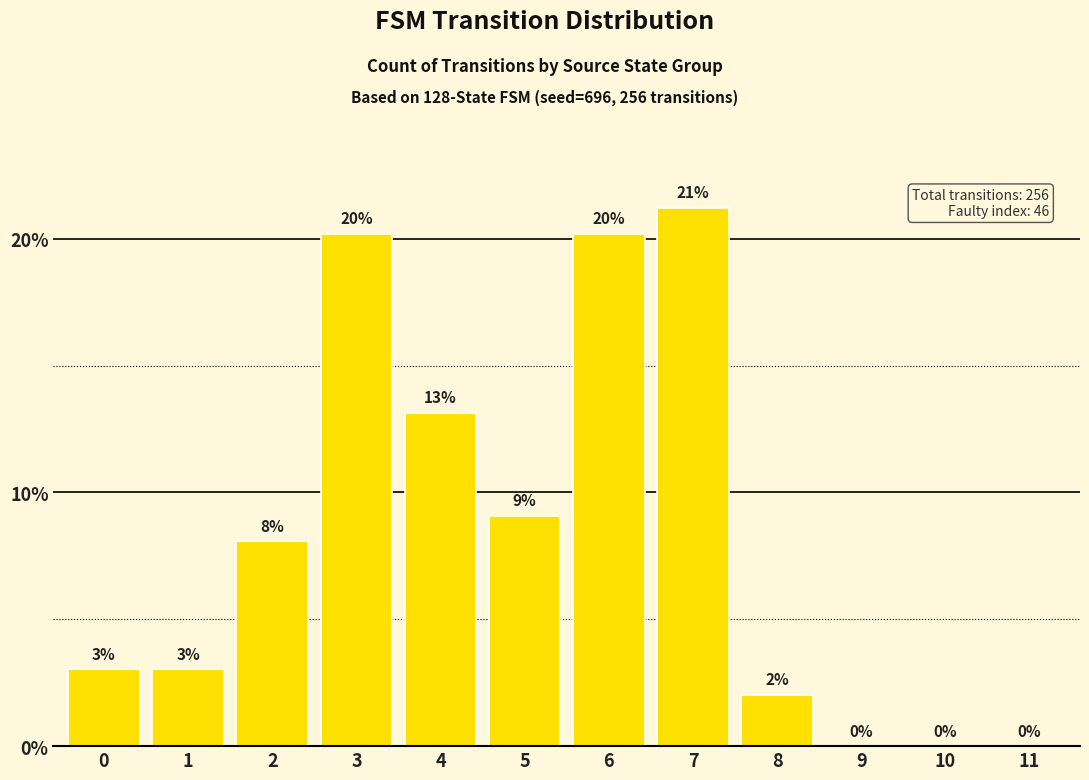

What is the maximum value shown in the chart?

21.2